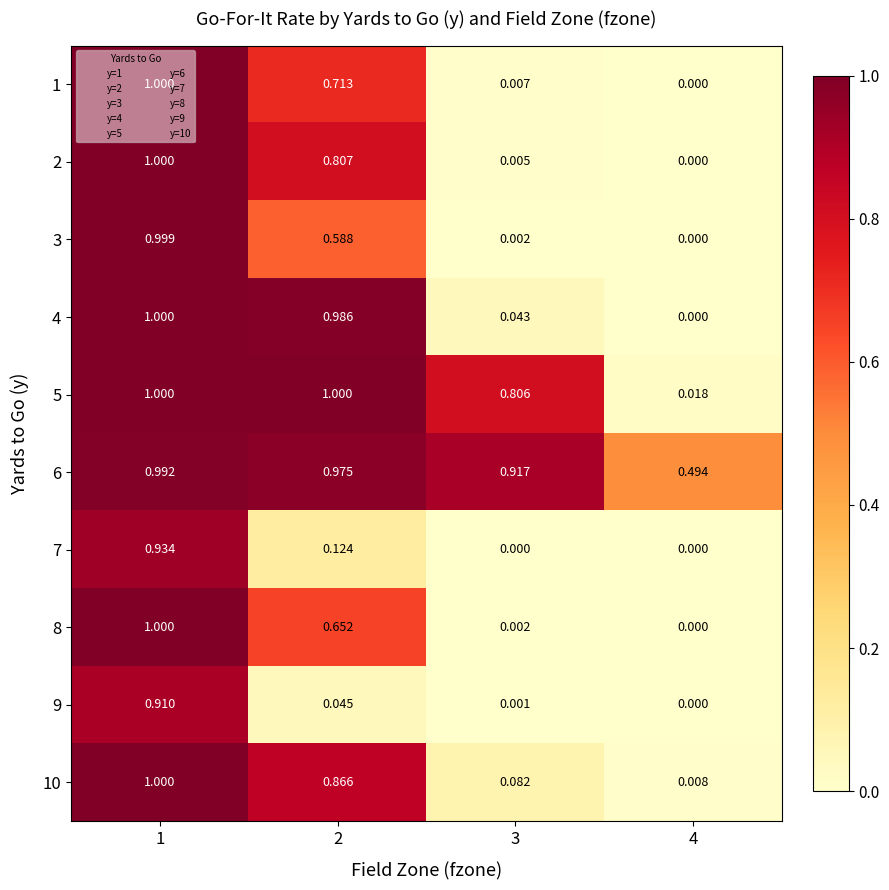

Is the value of 10 at 3 greater than the value of 6 at 3?

No